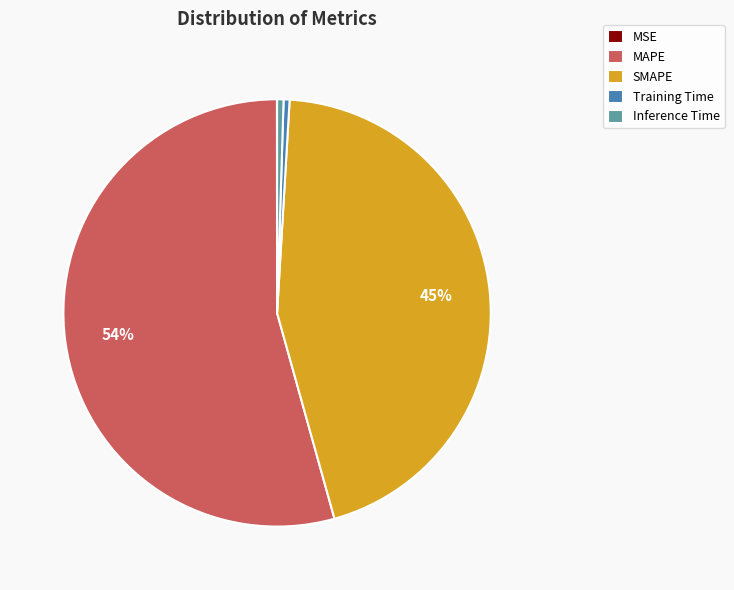

The SMAPE slice represents 54% of the pie. True or false?

False